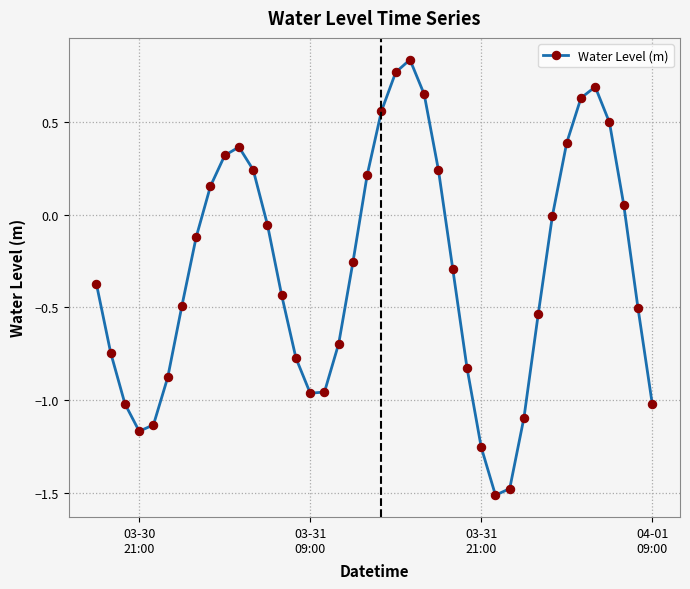

True or false: the data has more than 2 interior local peaks.

True